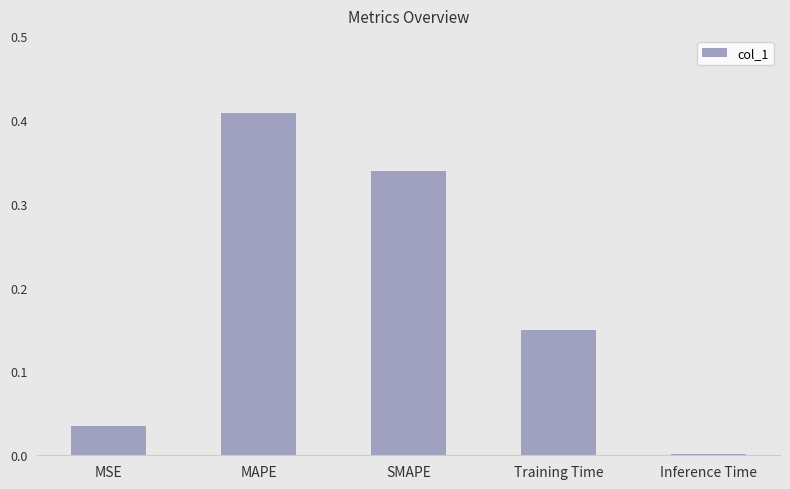

At which category does the chart reach its peak across all series?

MAPE